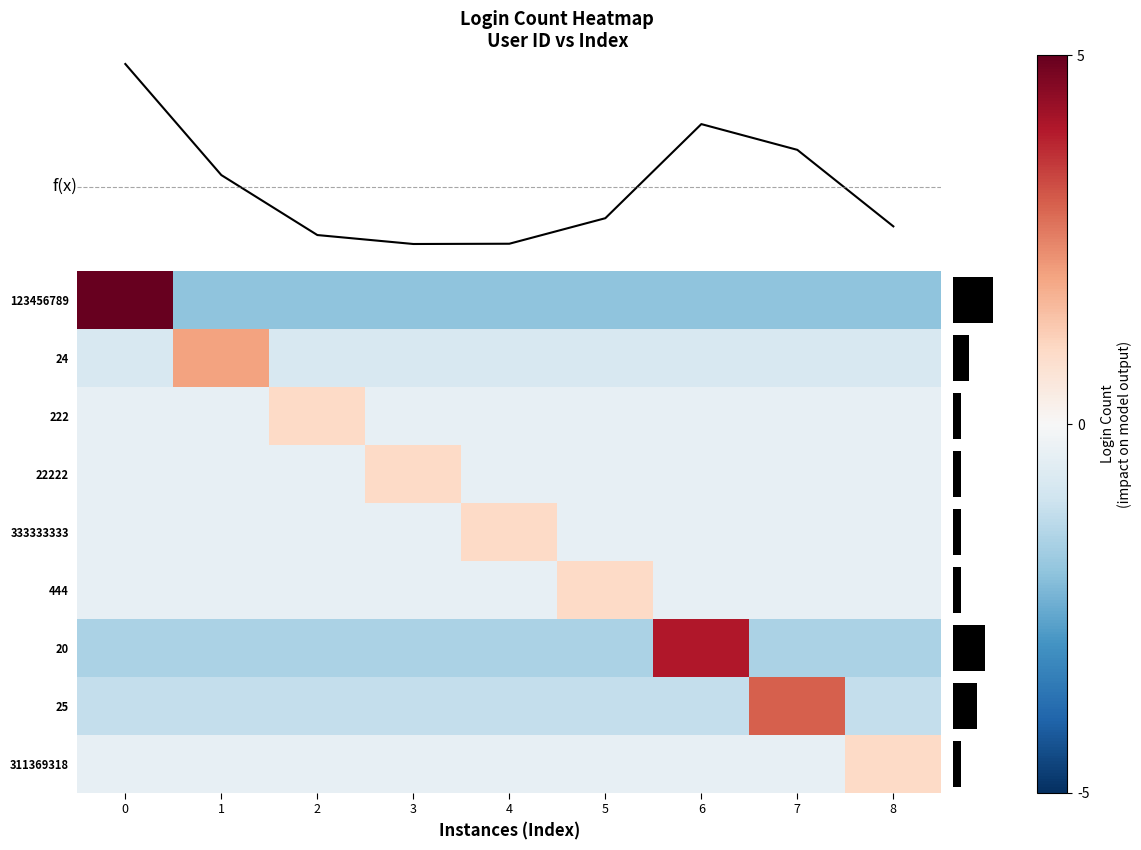

List the series in order of their peak value, highest first.

123456789, login_count_trend, 20, 25, 24, 222, 22222, 333333333, 444, 311369318